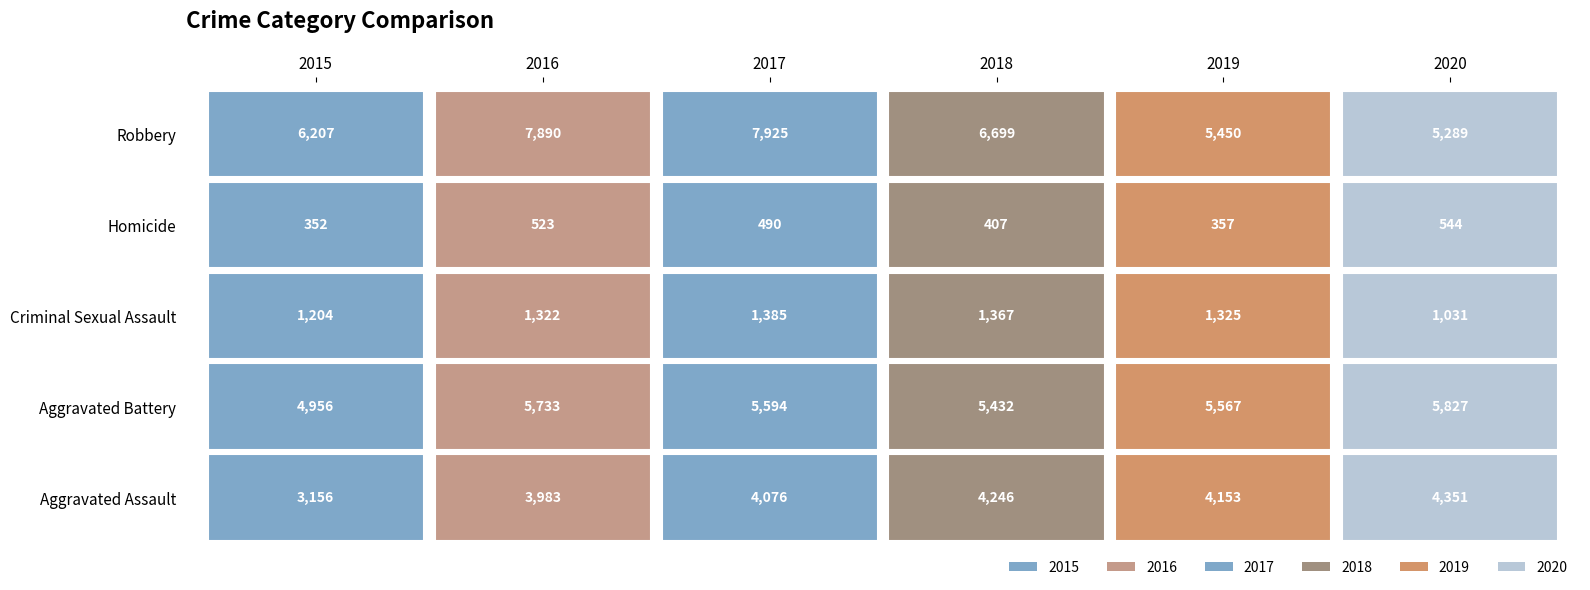

Which has a higher value, Aggravated Battery or Criminal Sexual Assault?

Aggravated Battery